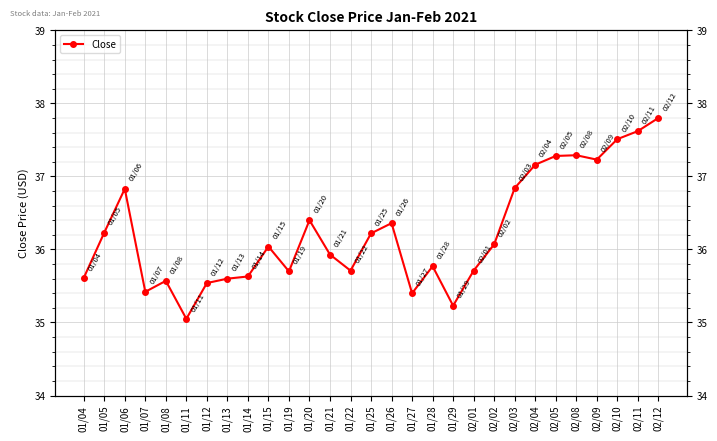

Which category has the lowest value across all series?

01/11